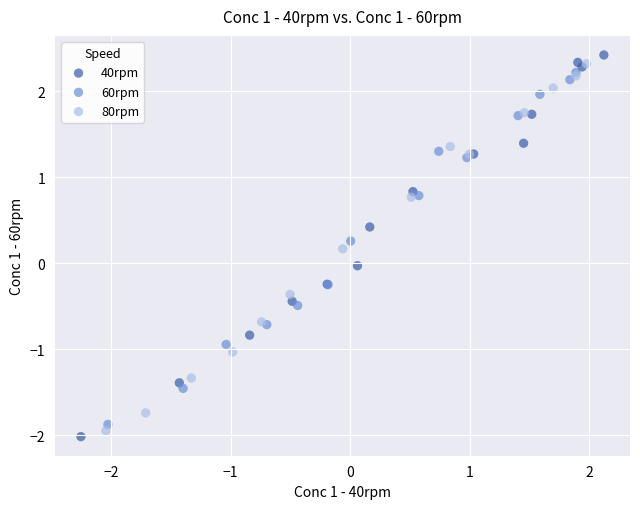

Which series contains the lowest Y value?

40rpm